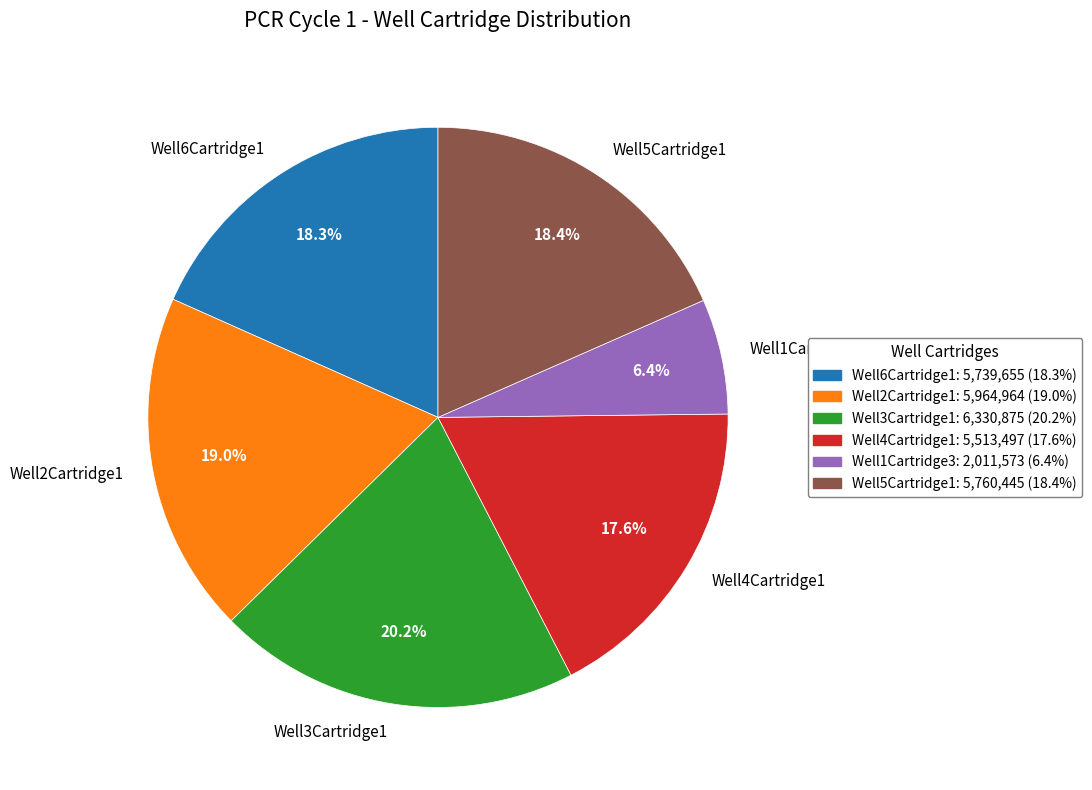

To the nearest percent, what percentage of the pie is Well4Cartridge1?

18%